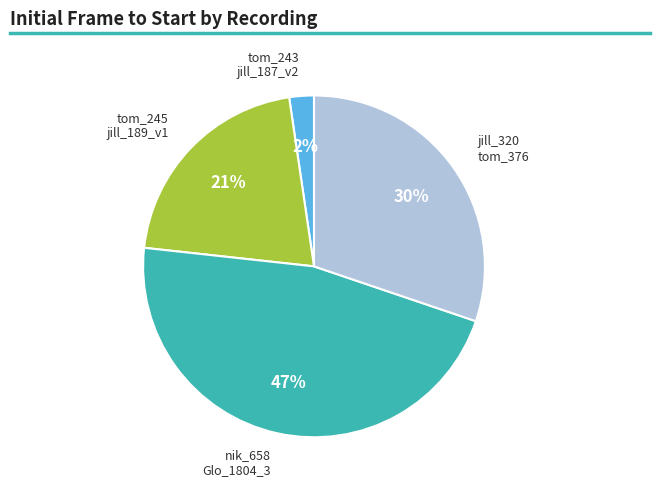

What is the largest slice in the pie chart?

nik_658 Glo_1804_3